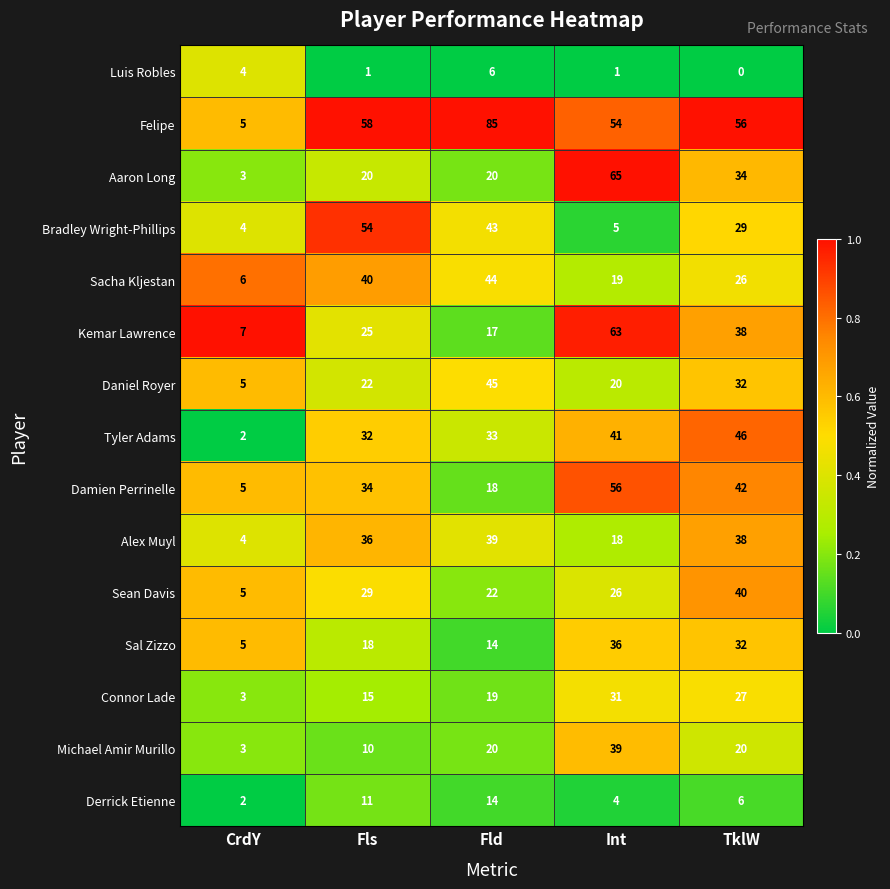

What is the greatest value displayed?

85